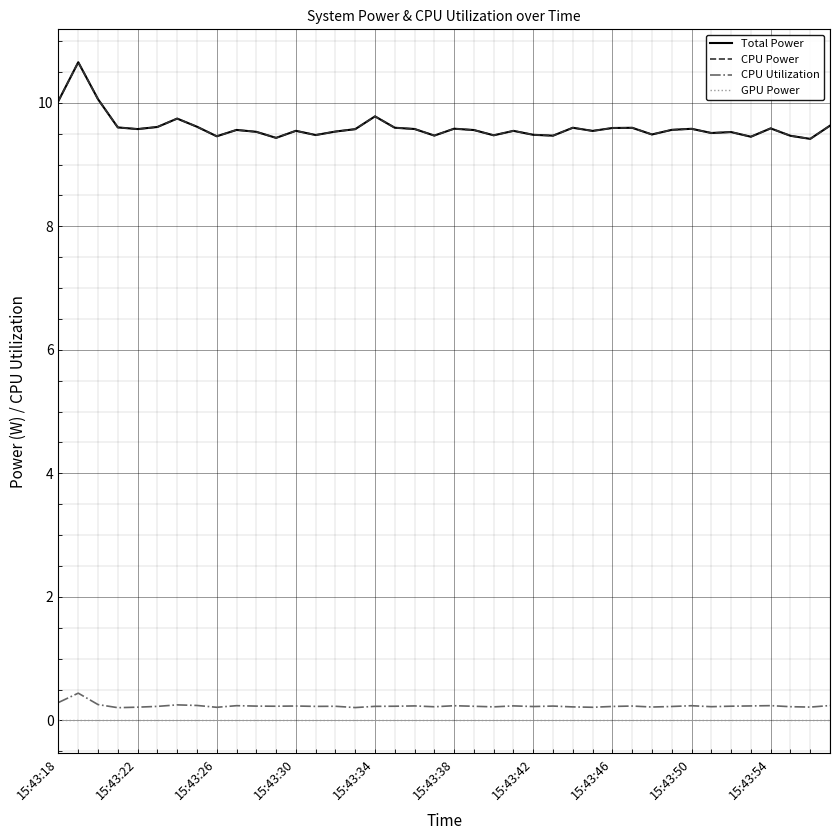

Does the chart display data point markers on the line(s)?

No